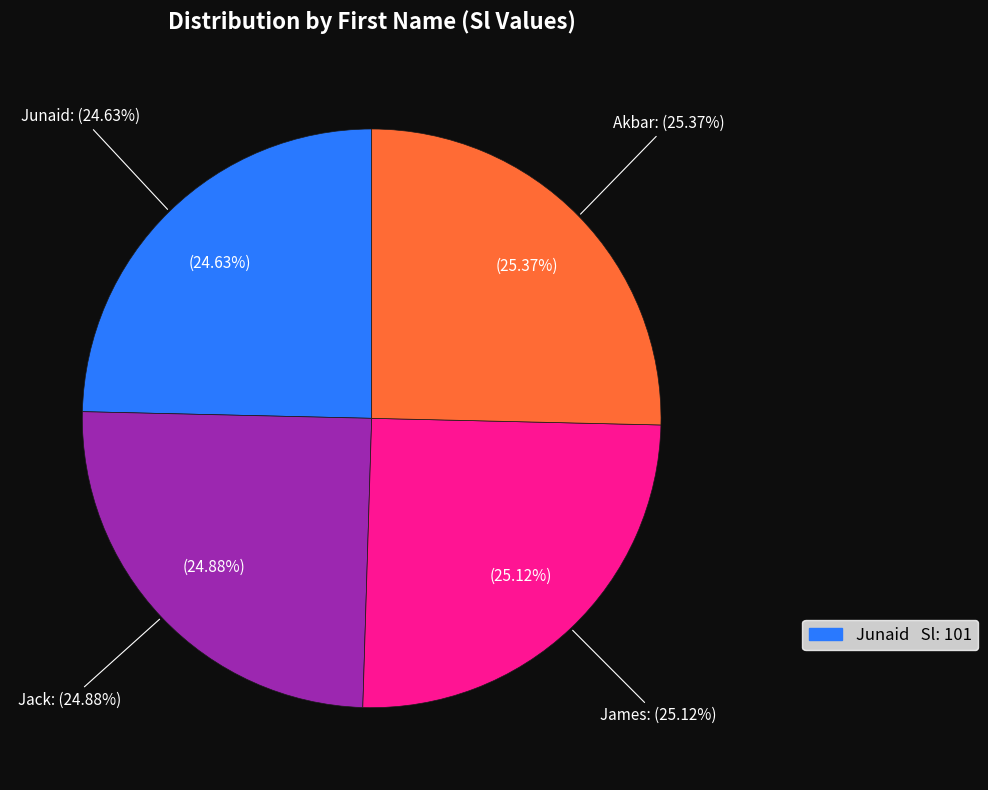

To the nearest percent, what is the average slice percentage?

25%